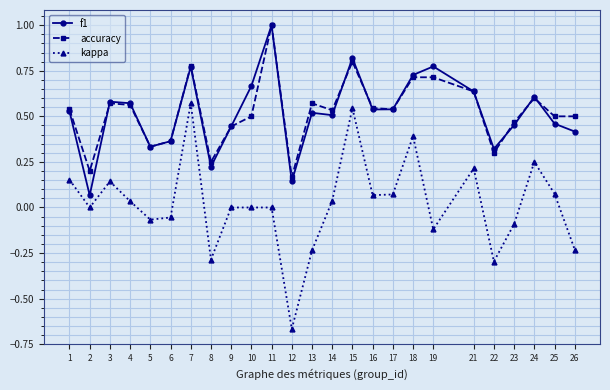

Between 4 and 14, which series saw the biggest shift?

f1